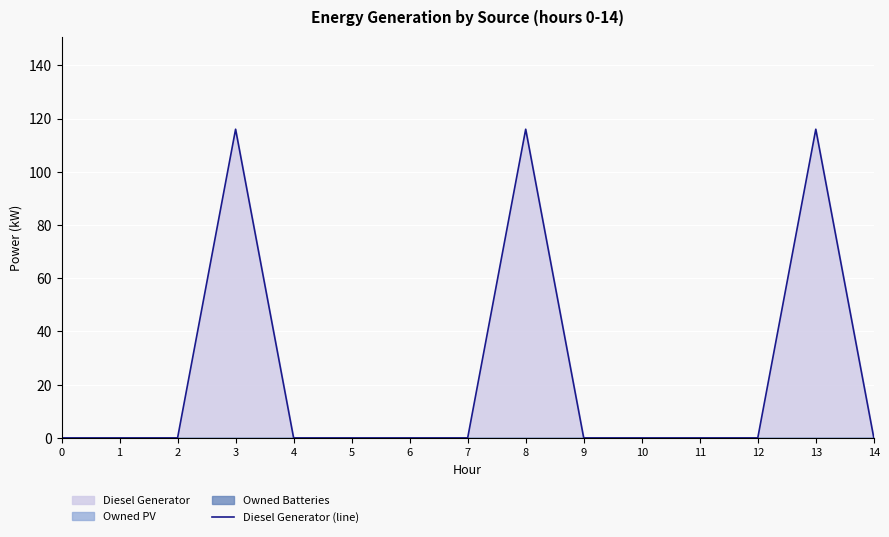

Reading left to right, transcribe all the data shown in this chart.

0=0	1=0	2=0	3=116	4=0	5=0	6=0	7=0	8=116	9=0	10=0	11=0	12=0	13=116	14=0